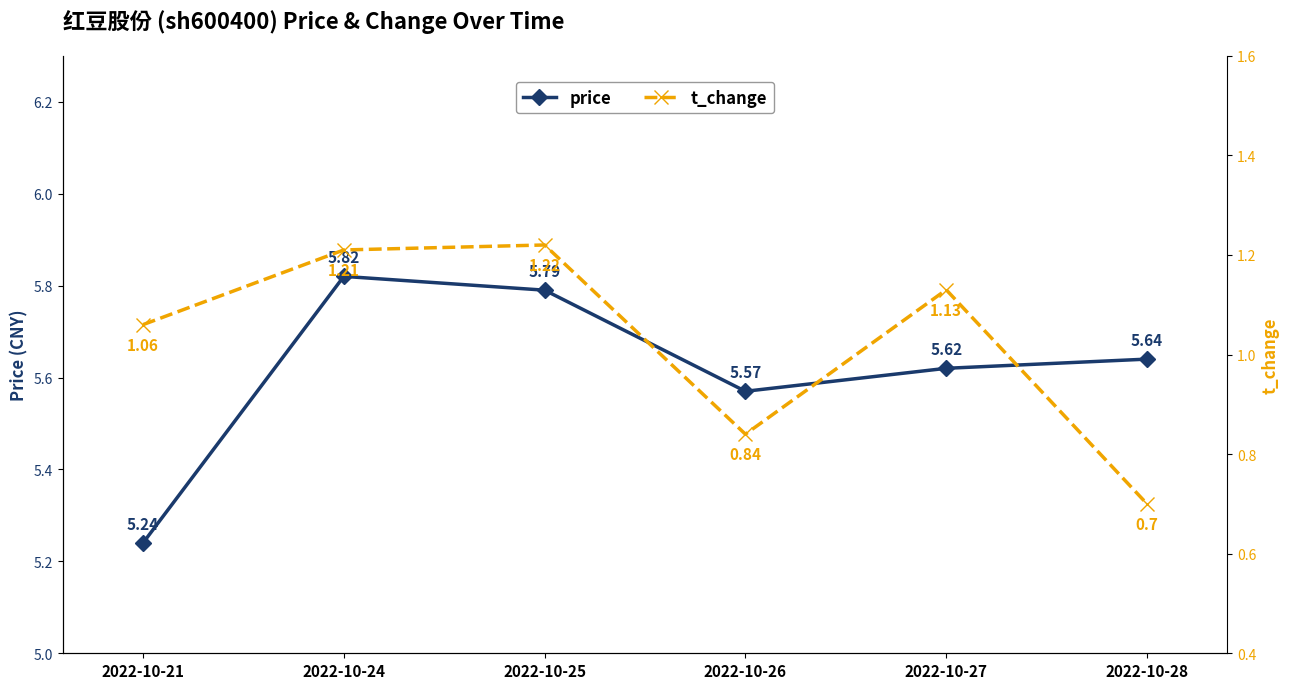

At which category is the sum across all series the highest?

2022-10-24